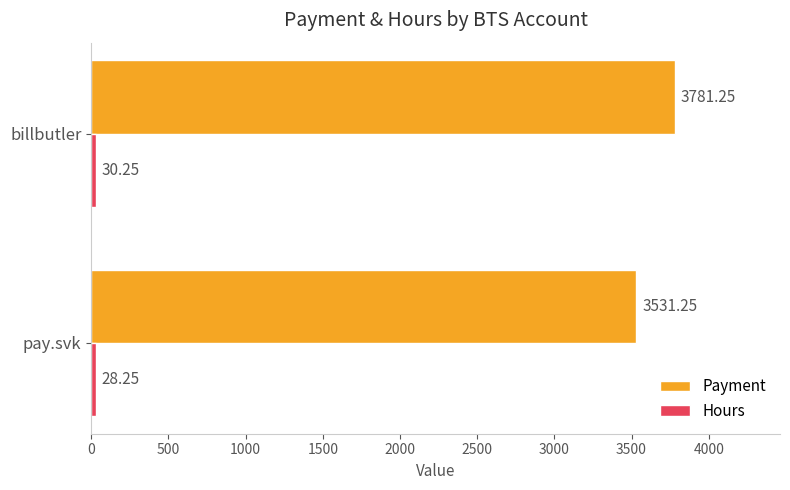

At which category does the chart reach its minimum across all series?

pay.svk